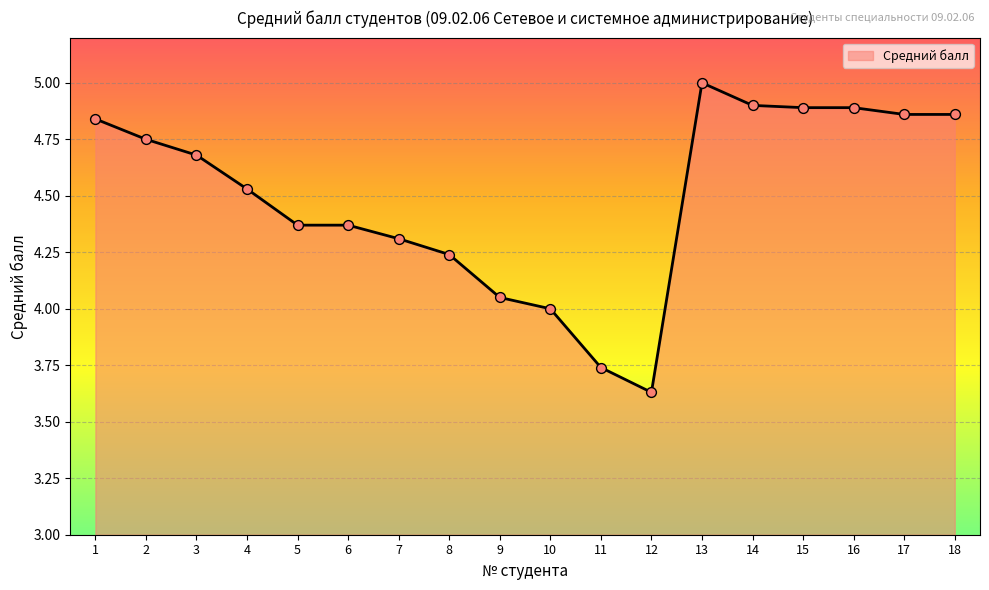

What is the change in value from 6 to 14?

+0.5